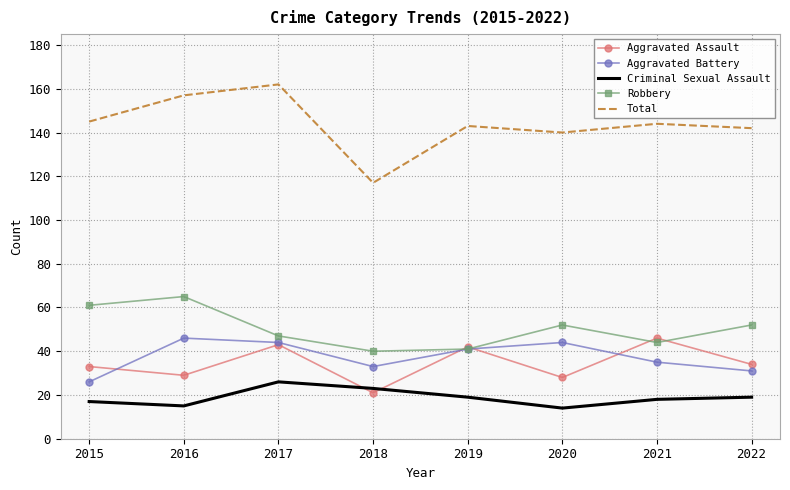

Reading left to right, list all the values displayed in this chart.

Aggravated Assault: 33	29	43	21	42	28	46	34
Aggravated Battery: 26	46	44	33	41	44	35	31
Criminal Sexual Assault: 17	15	26	23	19	14	18	19
Robbery: 61	65	47	40	41	52	44	52
Total: 145	157	162	117	143	140	144	142